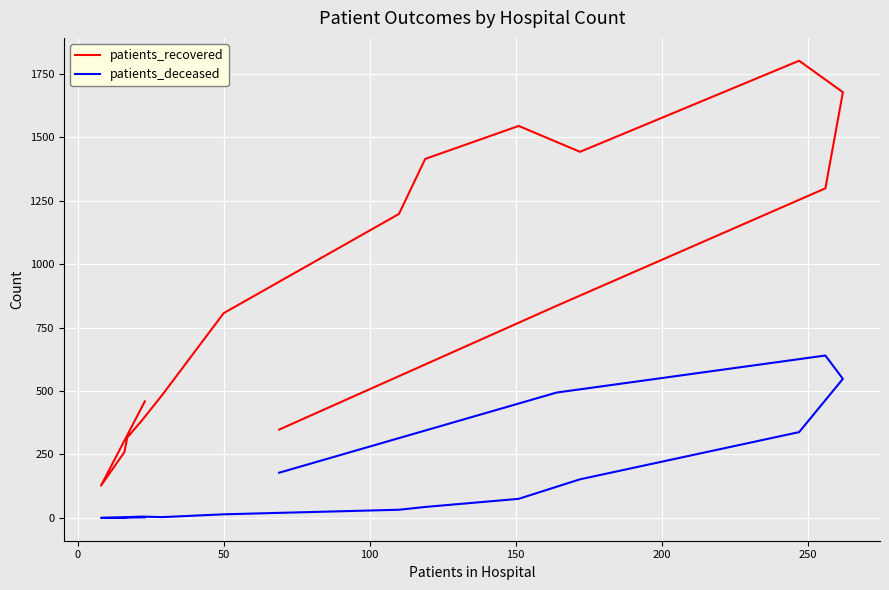

Rank the series by their average value, from highest to lowest.

patients_recovered, patients_deceased